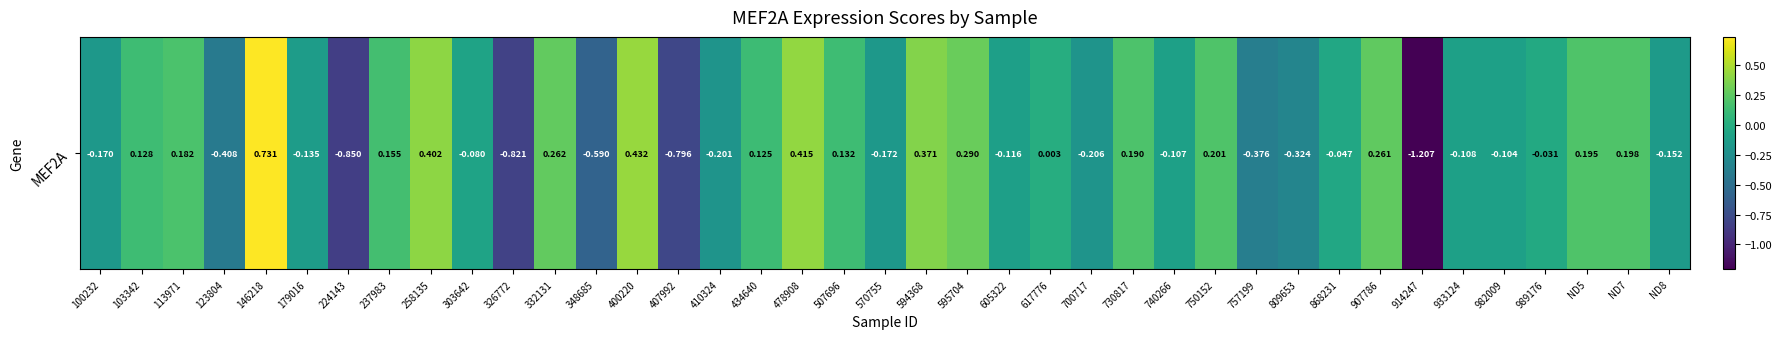

List the labels in order of value, smallest first.

914247, 224143, 326772, 407992, 348685, 123804, 757199, 809653, 700717, 410324, 570755, 100232, ND8, 179016, 605322, 933124, 740266, 982009, 303642, 868231, 989176, 617776, 434640, 103342, 507696, 237983, 113971, 730817, ND5, ND7, 750152, 907786, 332131, 595704, 594368, 258135, 478908, 400220, 146218